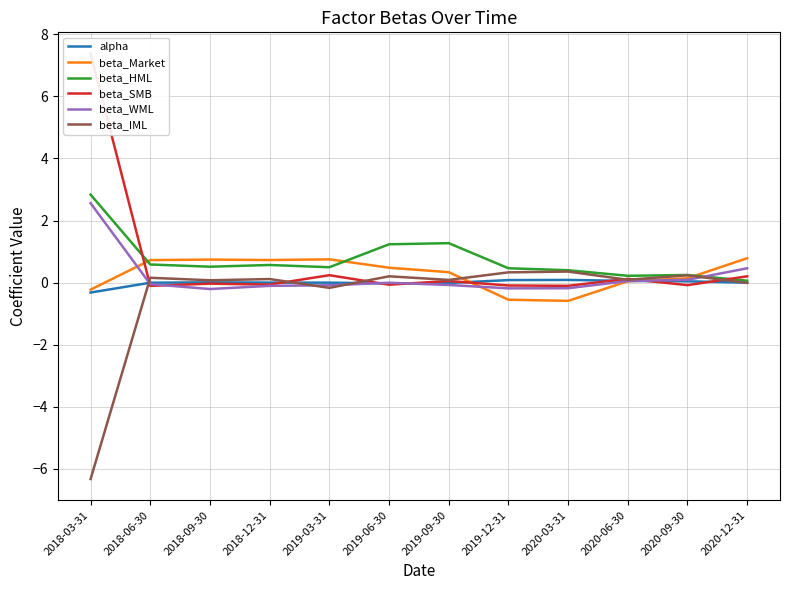

What is the total value across all series at 2018-12-31?

1.2